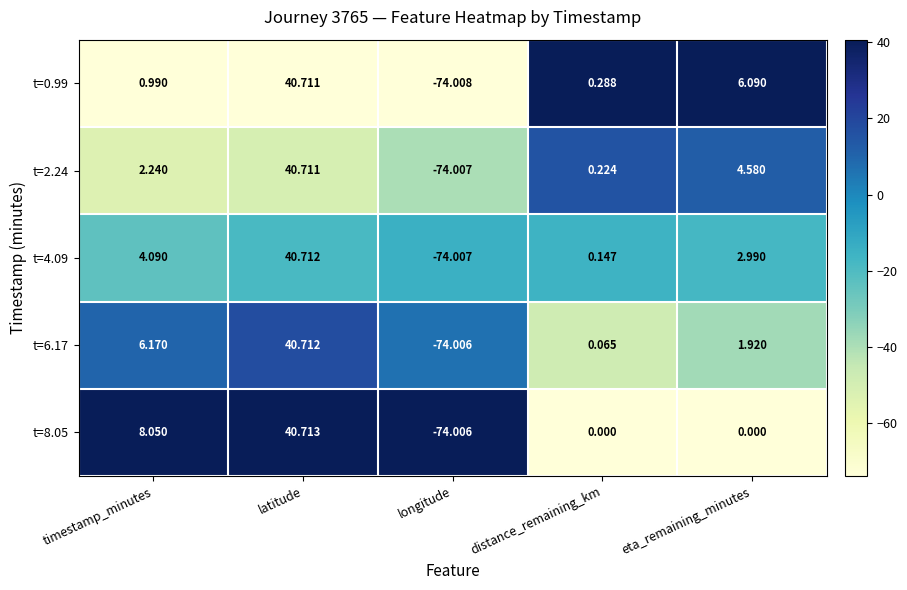

At which category is the sum across all series the highest?

latitude